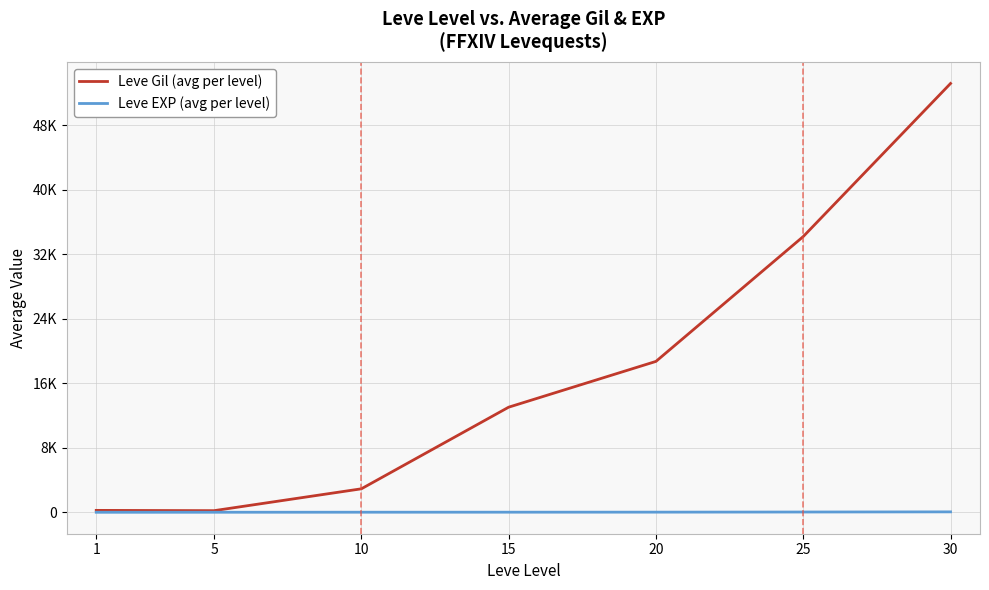

What are all the series names shown in the legend?

Leve Gil (avg per level), Leve EXP (avg per level)